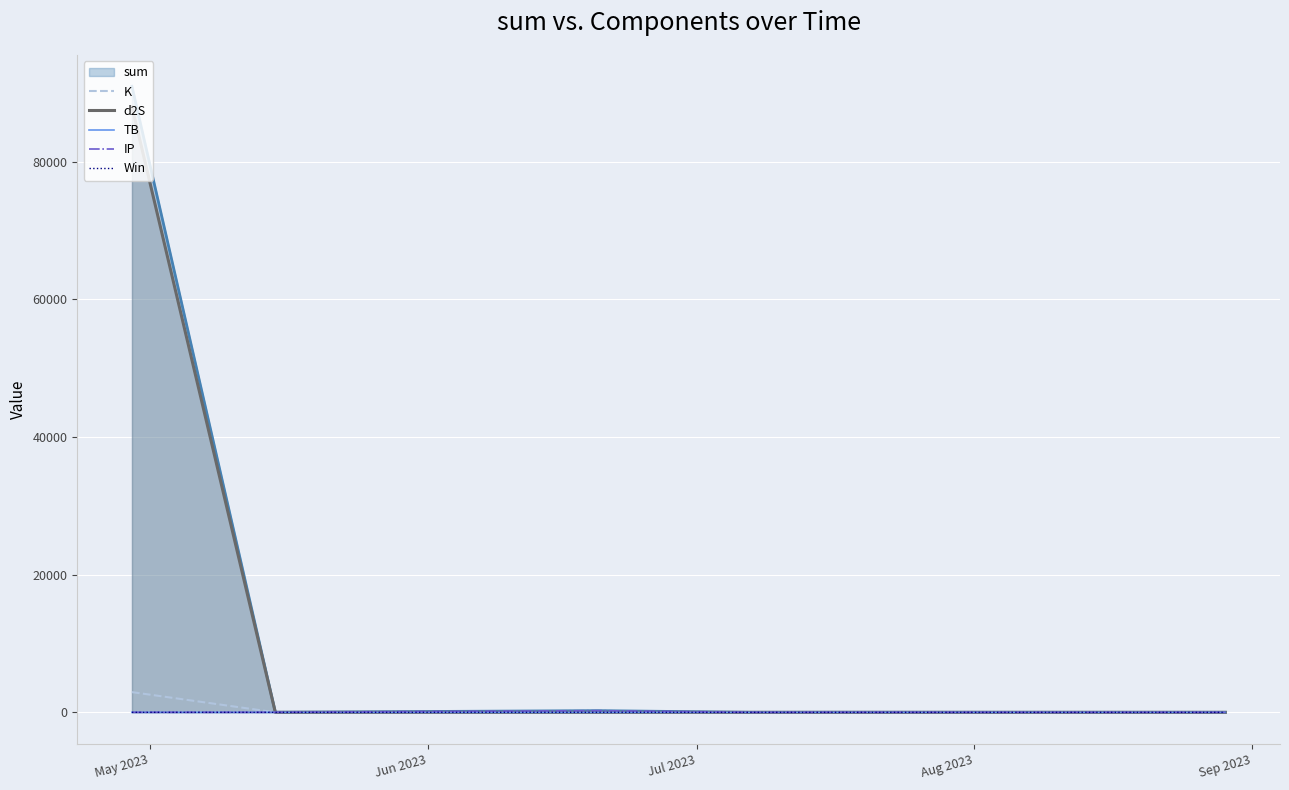

Which series has the widest spread of values?

sum